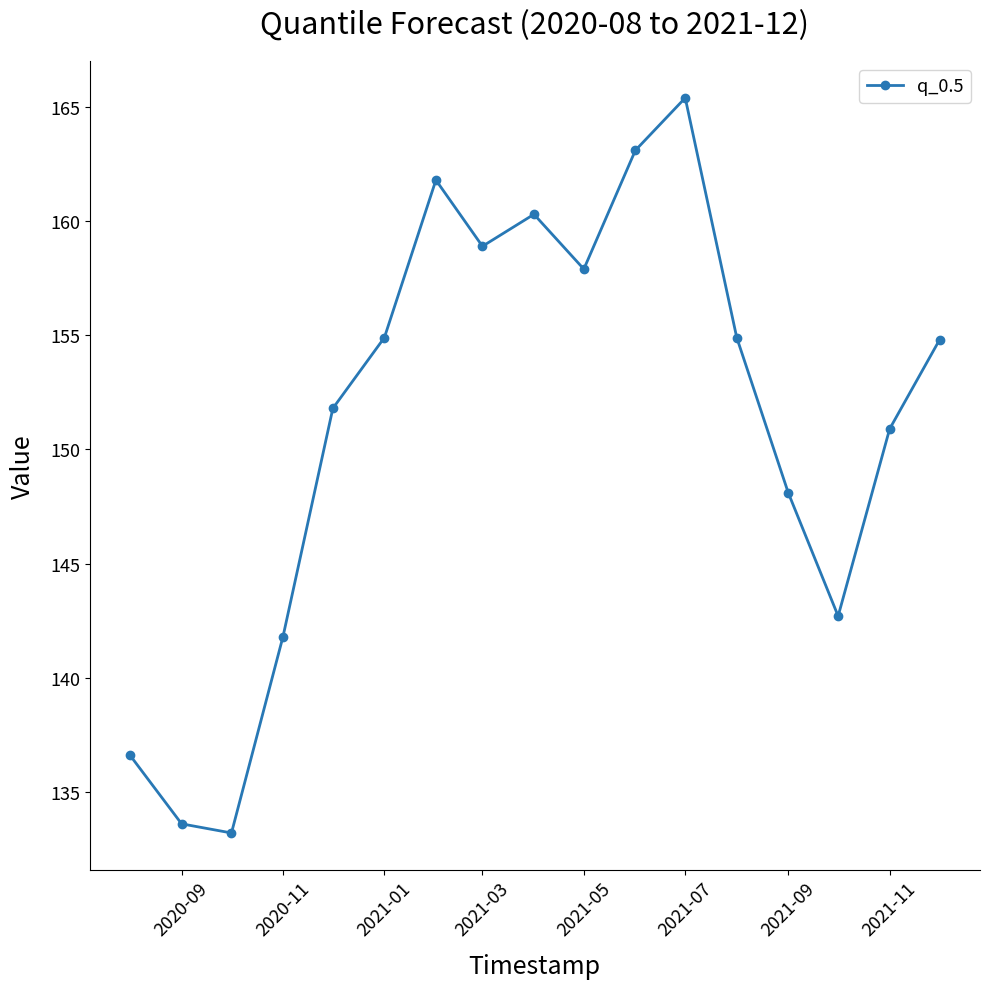

How many interior local peaks (higher than both neighbors) does the data have?

3